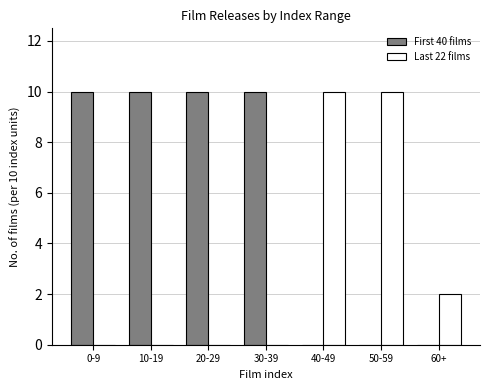

Reading left to right, extract all data points from this chart.

First 40 films: 0-9=10	10-19=10	20-29=10	30-39=10	40-49=0	50-59=0	60+=0
Last 22 films: 0-9=0	10-19=0	20-29=0	30-39=0	40-49=10	50-59=10	60+=2